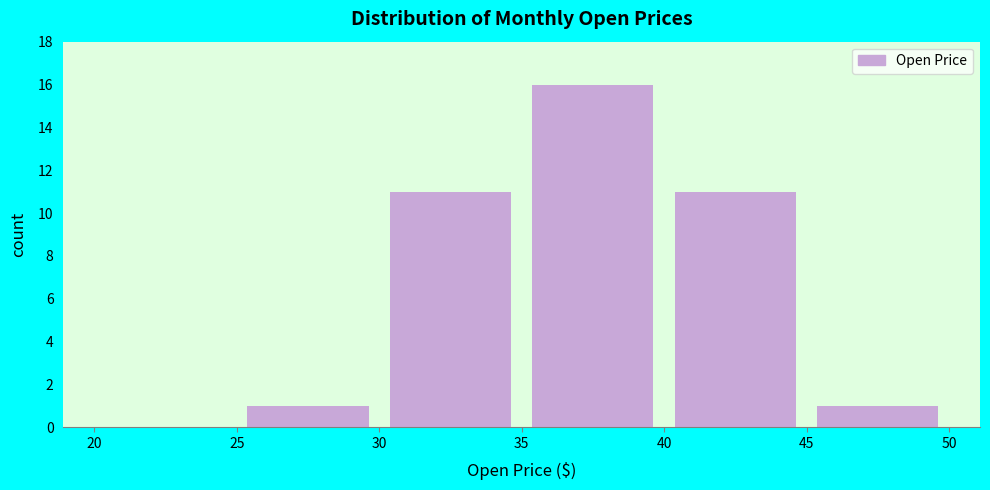

How tall is the bar that spans 40 to 45 on the x-axis? The values are not printed on the chart, so give them approximately, as read against the axis.

11